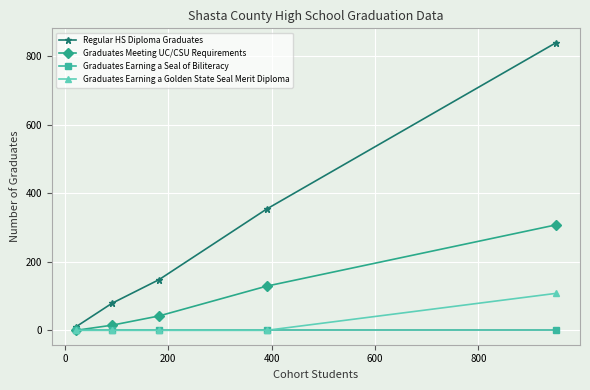

True or false: Regular HS Diploma Graduates has more than 2 points higher than both neighbors.

False